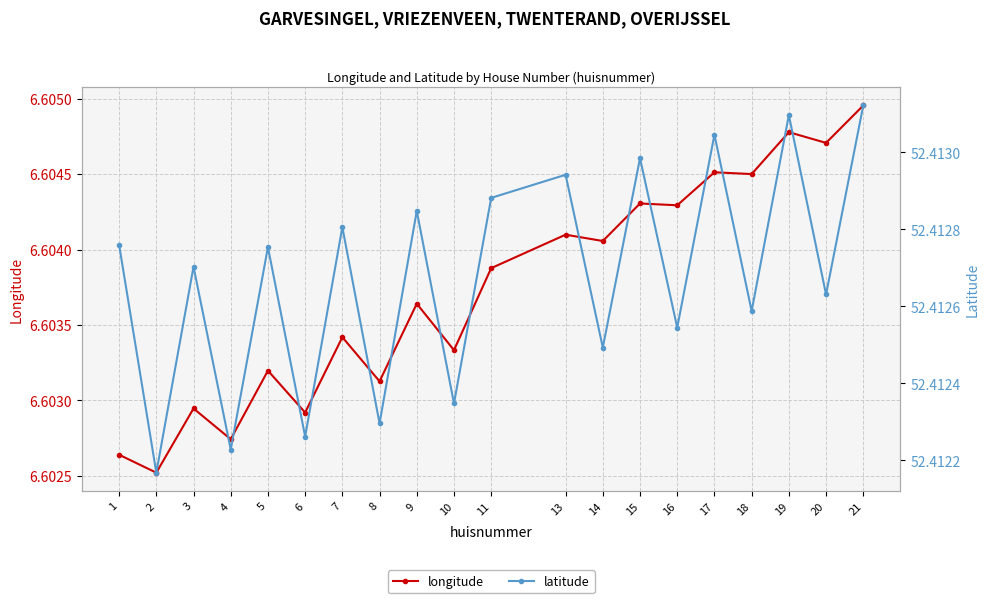

How many lines are shown in the chart?

2